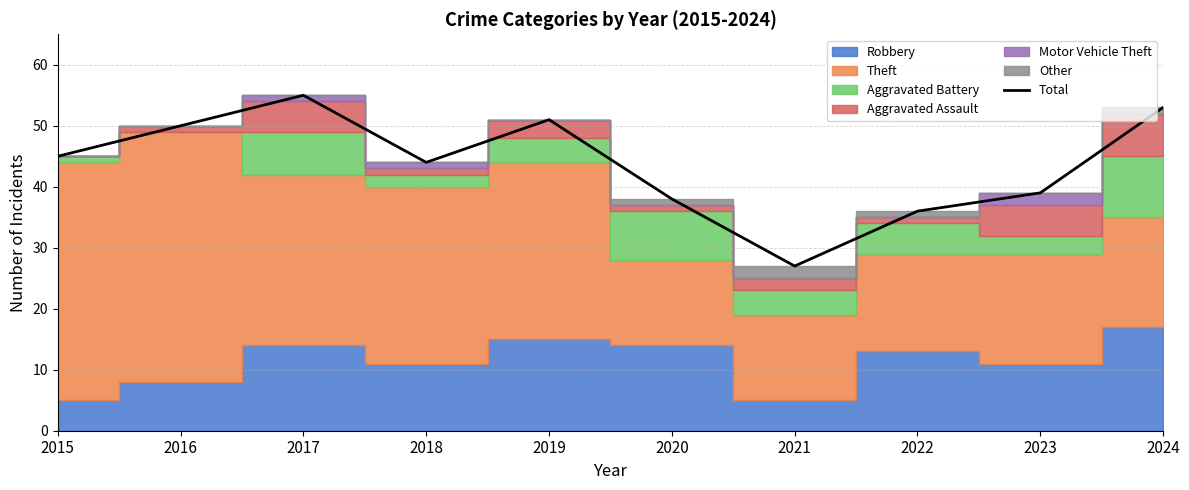

What is the smallest value displayed?

27